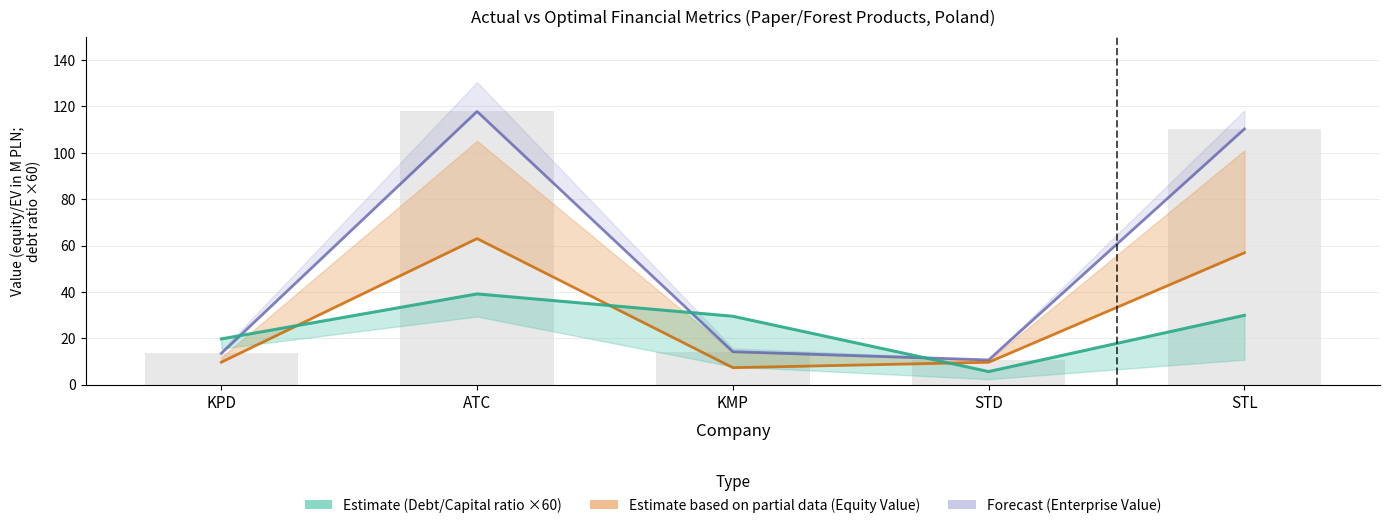

What is the average value of the actual_equity_value series?

29.3